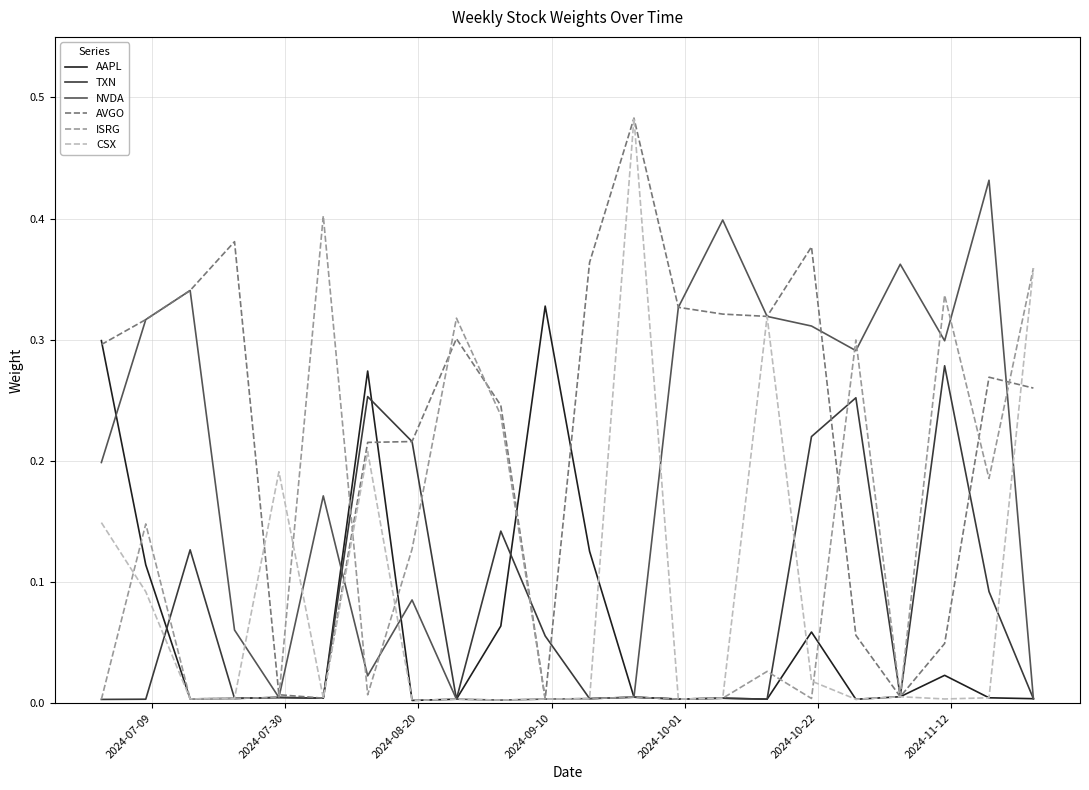

Which series has the widest spread of values?

CSX